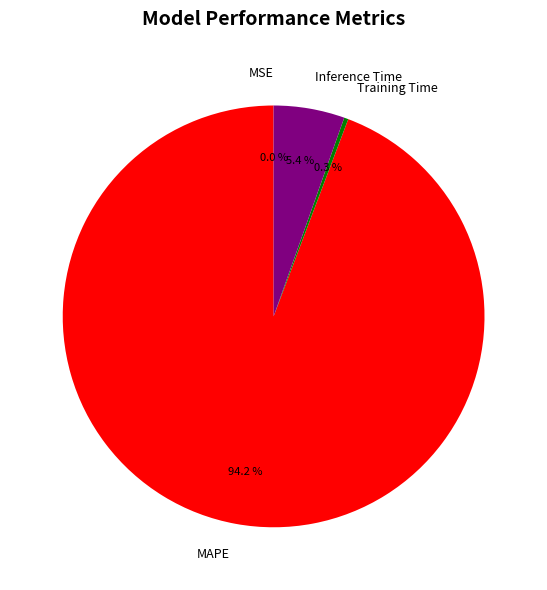

Between Training Time and MAPE, which is larger?

MAPE